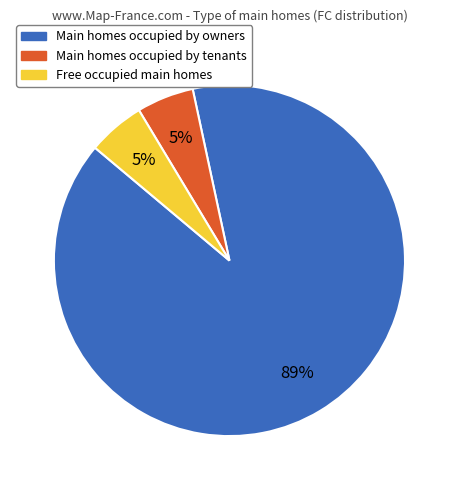

True or false: Main homes occupied by tenants accounts for 20% of the total.

False